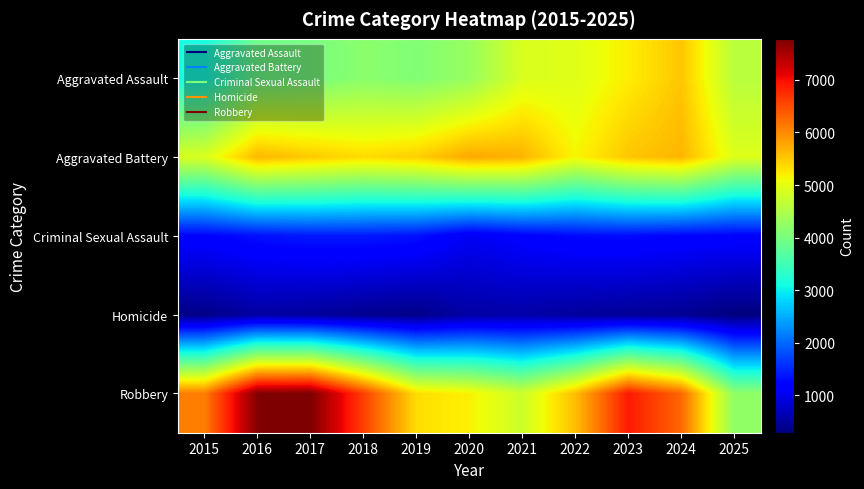

Reading left to right, extract all data points from this chart.

Aggravated Assault: 2015=3105	2016=3905	2017=3996	2018=4176	2019=4087	2020=4289	2021=4885	2022=4940	2023=5214	2024=5523	2025=4593
Aggravated Battery: 2015=4883	2016=5639	2017=5495	2018=5354	2019=5456	2020=5757	2021=5681	2022=5145	2023=5524	2024=5658	2025=4928
Criminal Sexual Assault: 2015=1233	2016=1345	2017=1410	2018=1409	2019=1358	2020=1066	2021=1199	2022=1293	2023=1316	2024=1245	2025=1221
Homicide: 2015=347	2016=517	2017=483	2018=400	2019=347	2020=538	2021=551	2022=488	2023=448	2024=414	2025=285
Robbery: 2015=6097	2016=7751	2017=7782	2018=6600	2019=5342	2020=5175	2021=4765	2022=5590	2023=6899	2024=6276	2025=4211